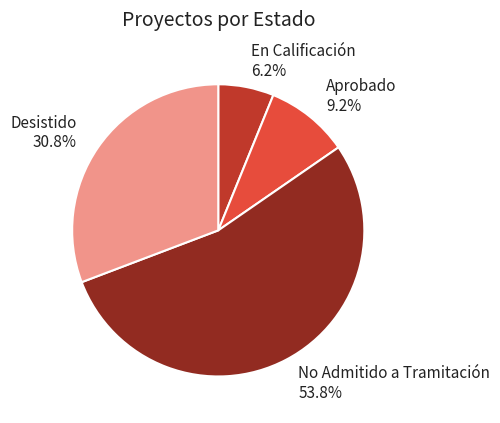

To the nearest percent, what portion does Desistido represent?

31%